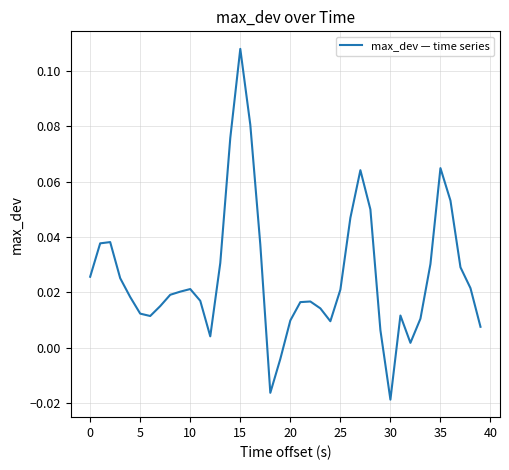

How many values are above zero?

37